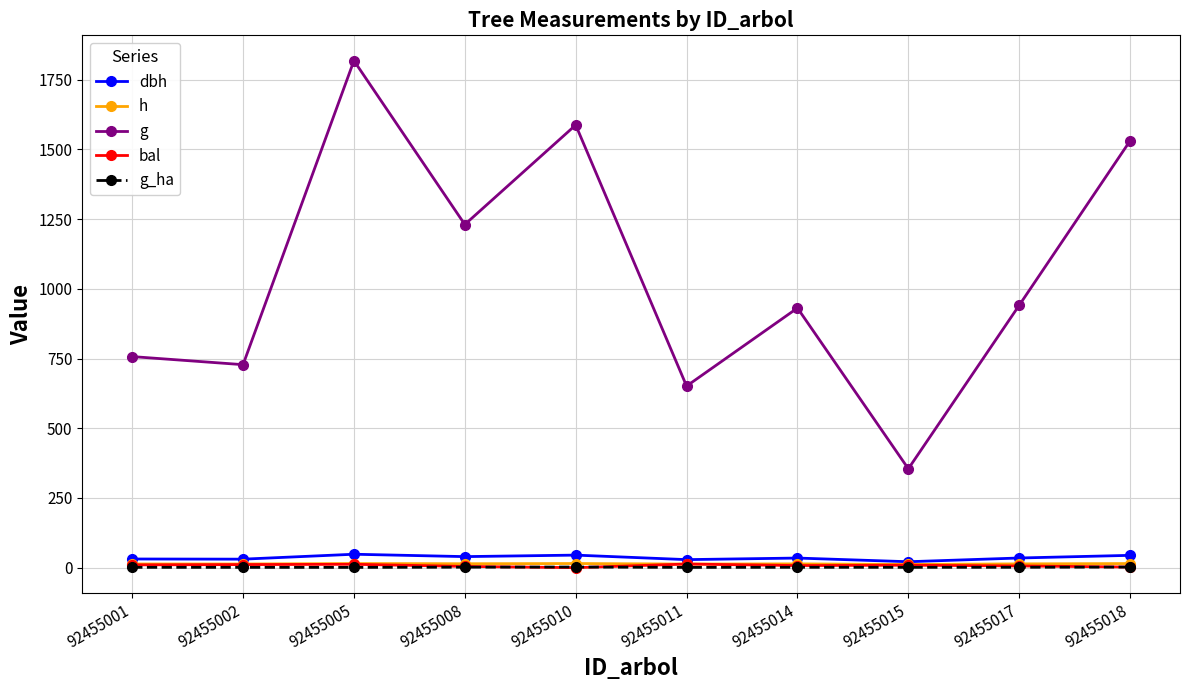

True or false: g and g_ha cross at least once.

False